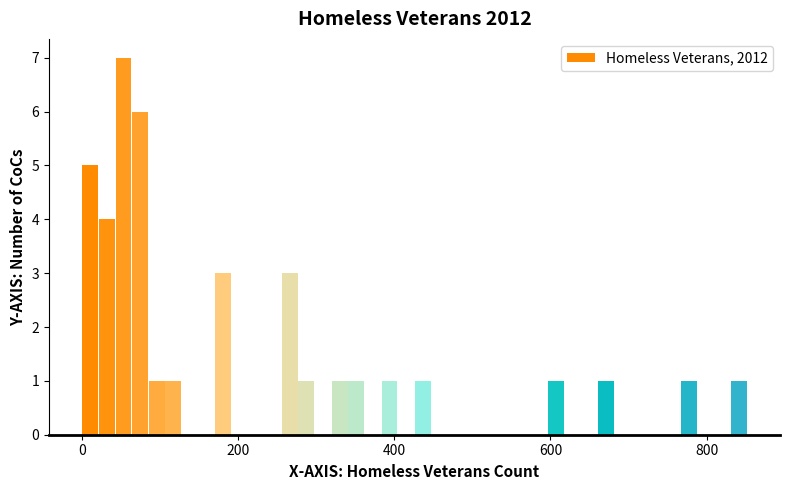

Read against the x-axis, roughly where is the centre of the tallest bar?

60